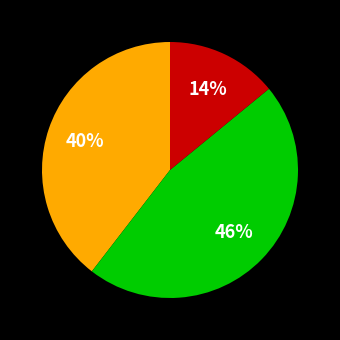

To the nearest percent, what is the average slice percentage?

33%